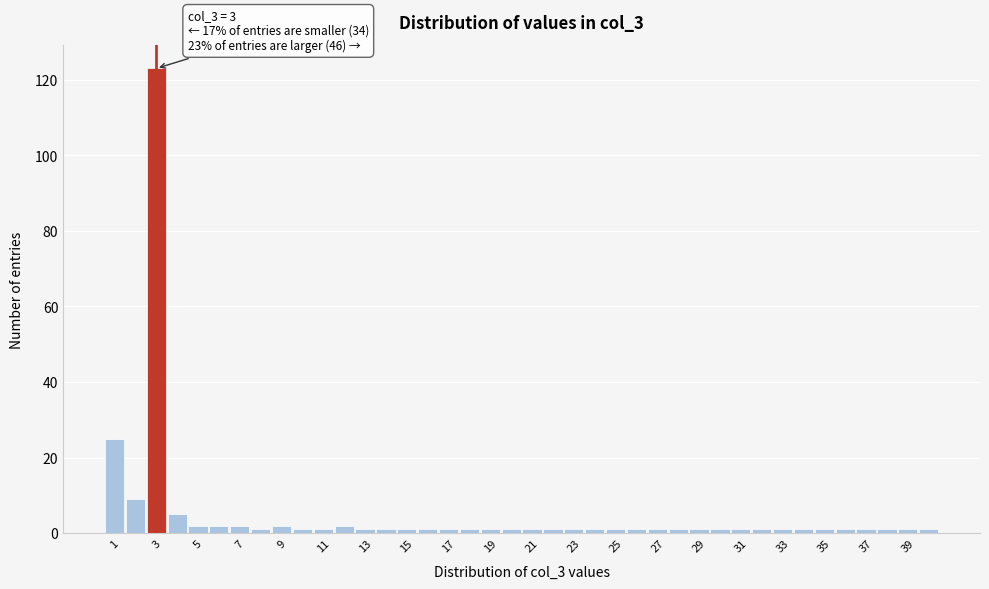

Which range on the x-axis has the tallest bar?

2.5 to 3.5